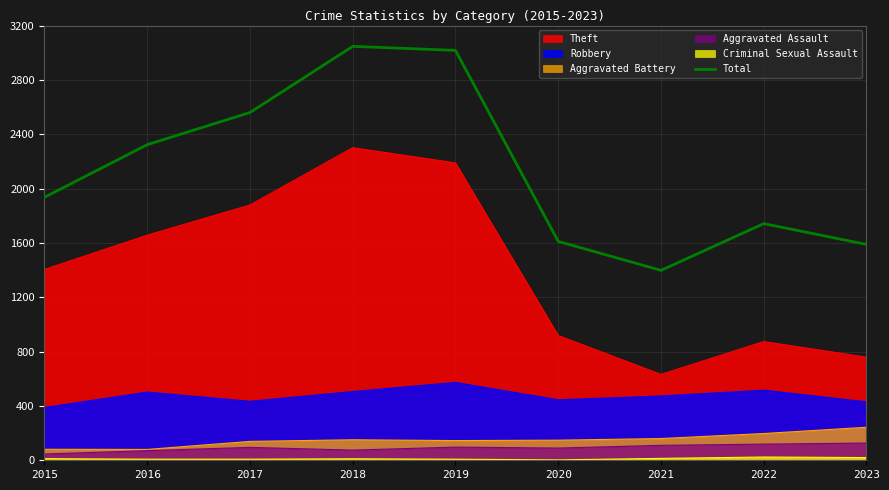

Reading left to right, what are all the values shown in this chart?

1936	2323	2560	3047	3017	1611	1398	1742	1589